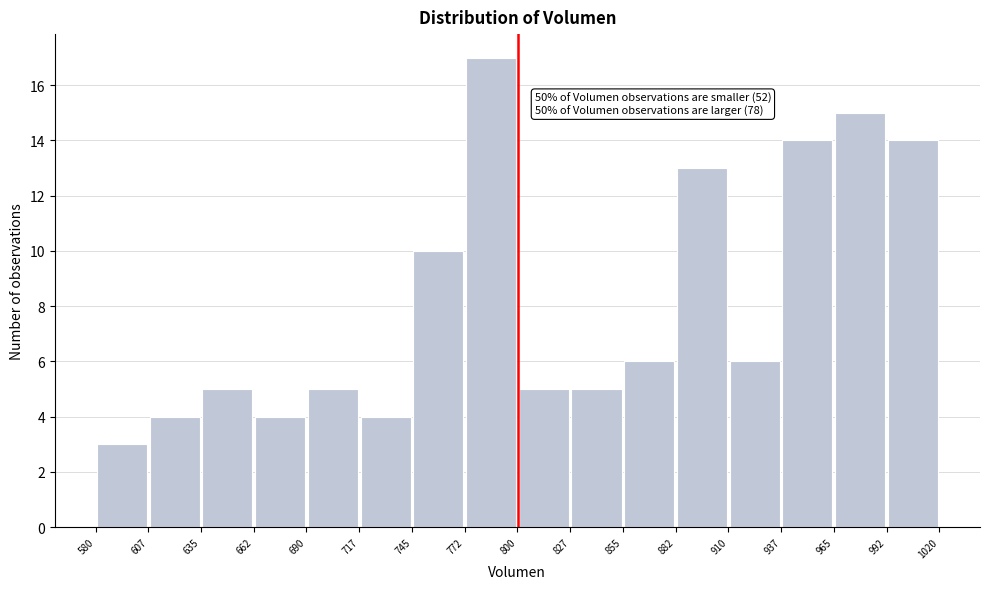

Over which range of the x-axis is the bar tallest?

772 to 800